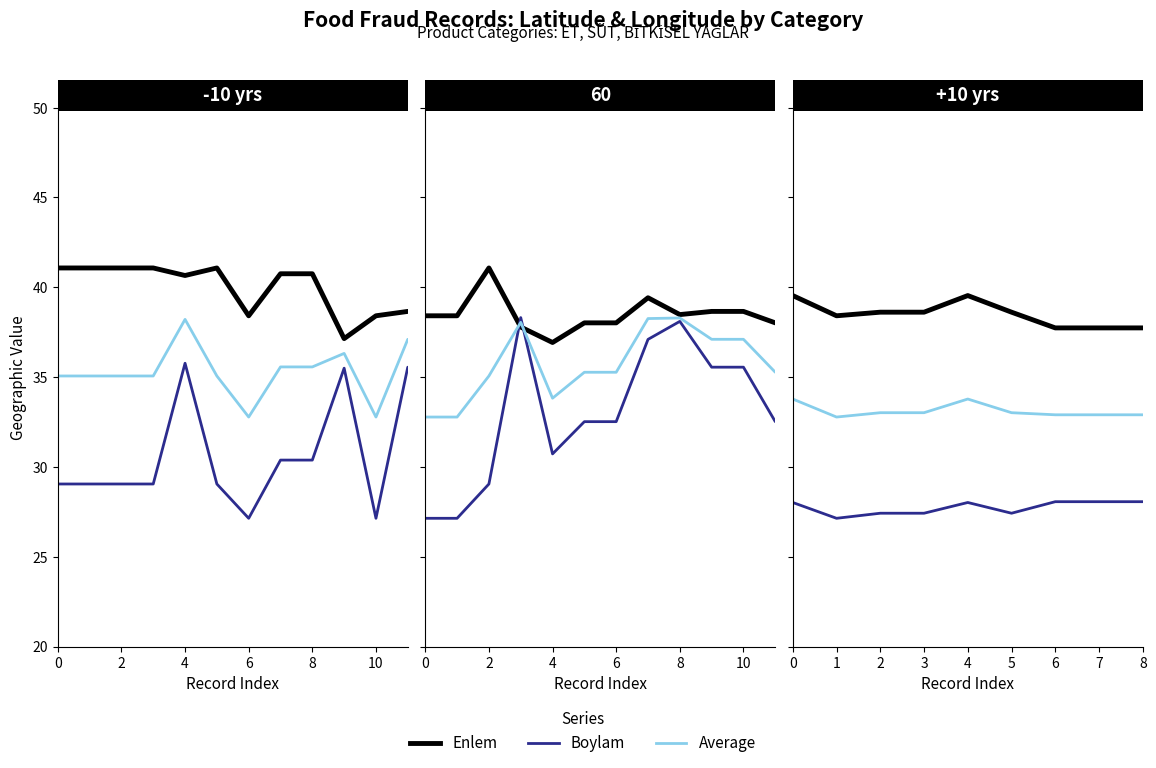

Rank the series by their average value, from highest to lowest.

Enlem, Average, Boylam